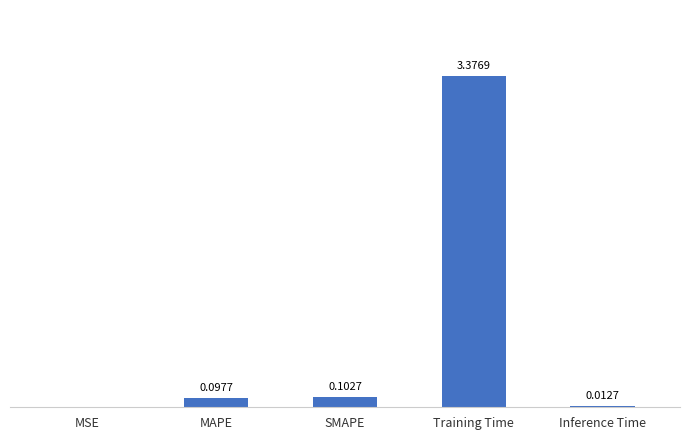

Which has a higher value, MAPE or MSE?

MAPE